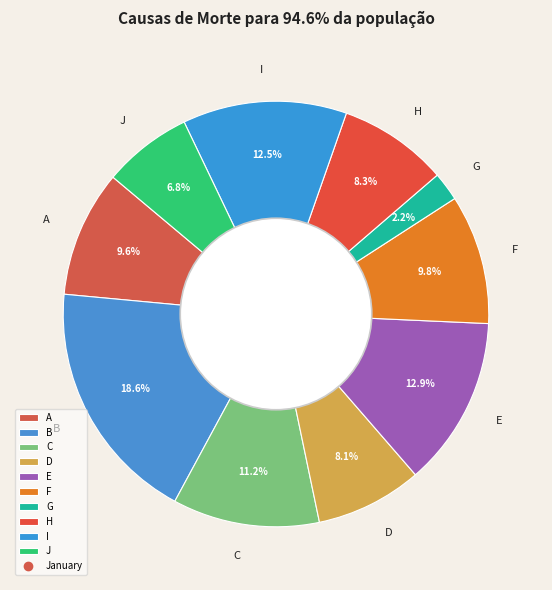

Which category has the smallest portion of the pie?

G